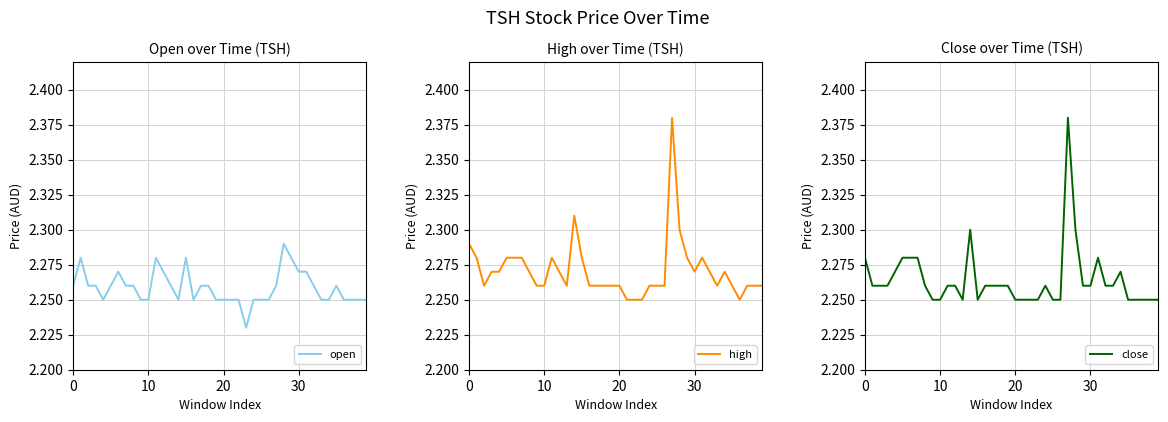

Which series changed the most between 6 and 36?

high